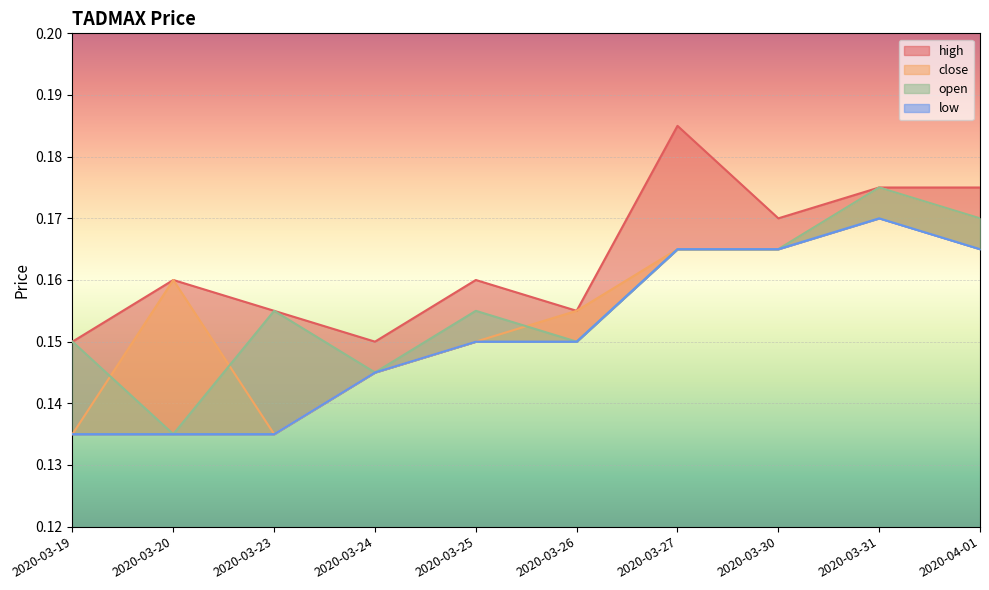

At which label is high closest to 0?

2020-03-19